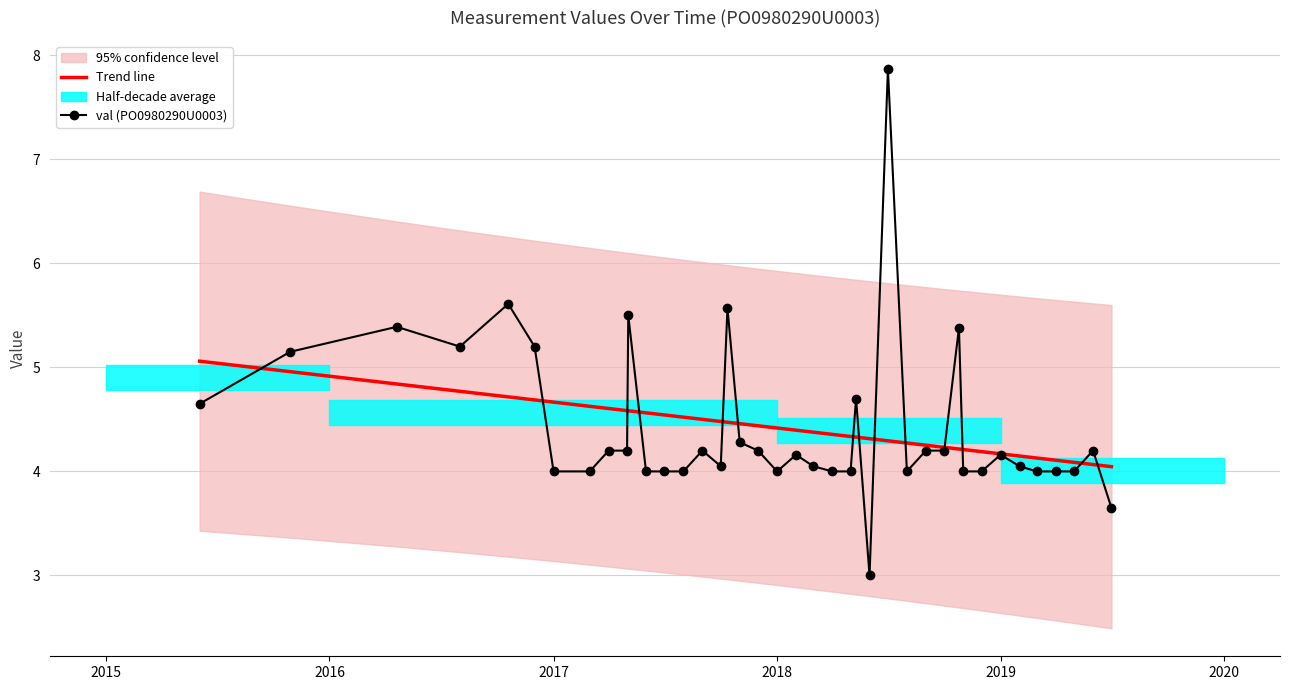

How many intersections are there between val (PO0980290U0003) and Trend line?

14